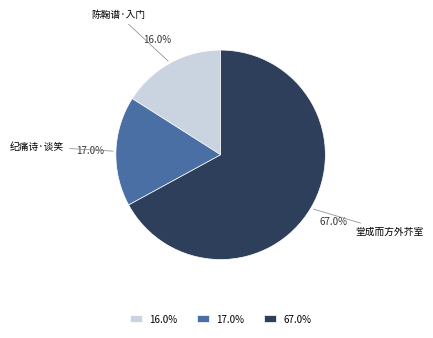

Rank the categories by value from highest to lowest.

67.0%, 17.0%, 16.0%